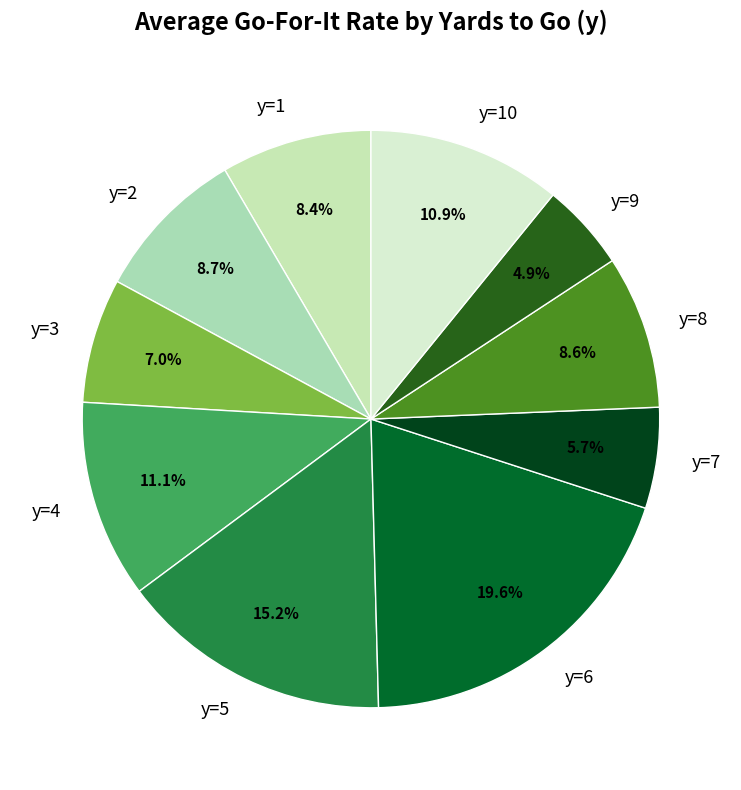

Between y=2 and y=10, which is larger?

y=10